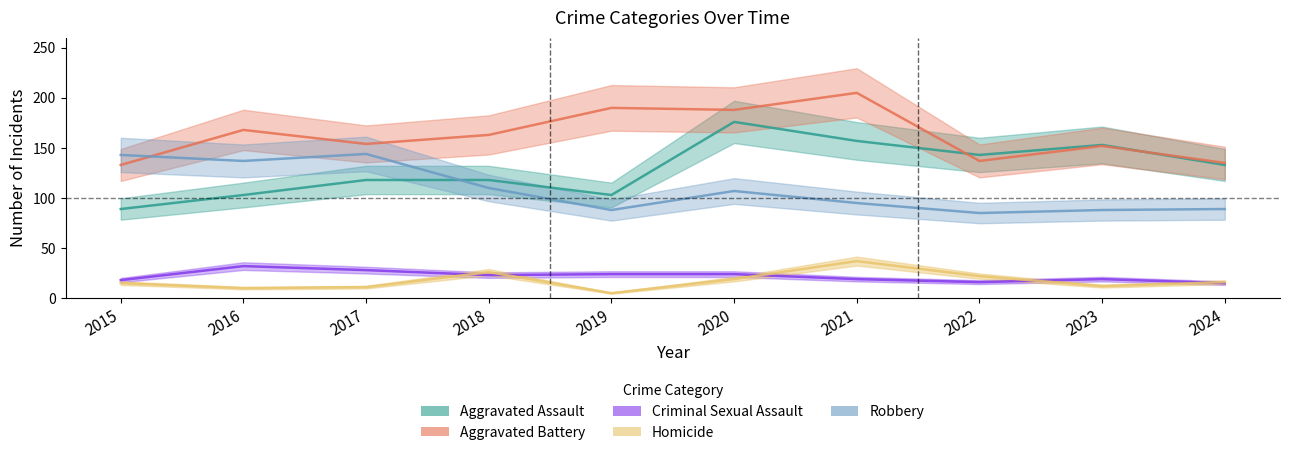

What is the value of the Homicide point at the 2nd from the left?

10